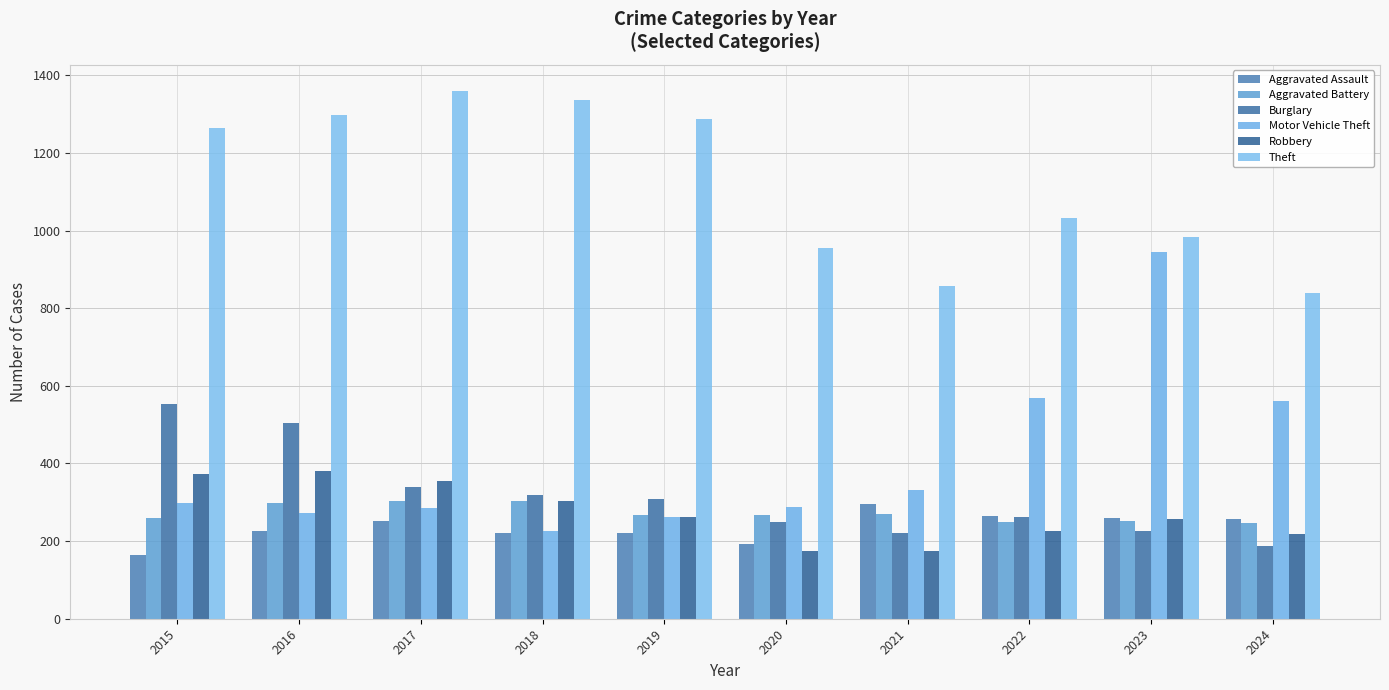

At 2020, list the series in order from largest to smallest.

Theft, Motor Vehicle Theft, Aggravated Battery, Burglary, Aggravated Assault, Robbery